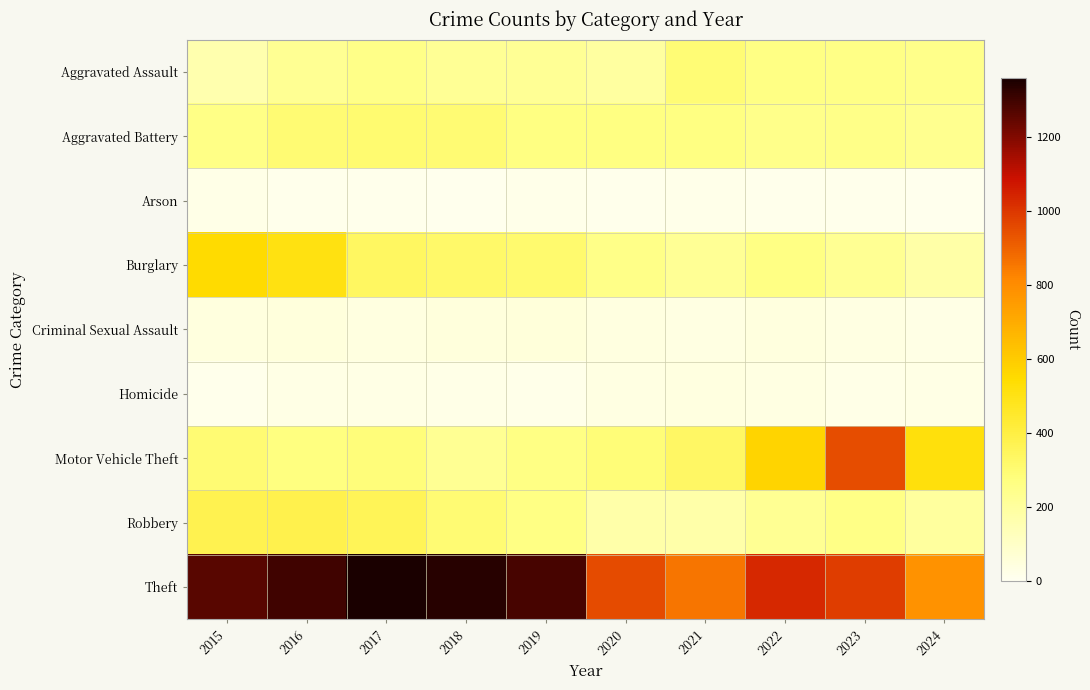

Reading left to right, what are all the values shown in this chart?

Aggravated Assault: 2015=164	2016=225	2017=251	2018=220	2019=220	2020=192	2021=295	2022=264	2023=259	2024=246
Aggravated Battery: 2015=259	2016=298	2017=303	2018=302	2019=267	2020=268	2021=270	2022=249	2023=252	2024=235
Arson: 2015=22	2016=14	2017=12	2018=8	2019=16	2020=12	2021=18	2022=15	2023=15	2024=10
Burglary: 2015=552	2016=505	2017=339	2018=319	2019=308	2020=250	2021=220	2022=263	2023=226	2024=178
Criminal Sexual Assault: 2015=43	2016=51	2017=41	2018=51	2019=55	2020=40	2021=33	2022=44	2023=34	2024=28
Homicide: 2015=13	2016=28	2017=27	2018=23	2019=21	2020=34	2021=38	2022=35	2023=22	2024=30
Motor Vehicle Theft: 2015=299	2016=272	2017=285	2018=225	2019=262	2020=287	2021=332	2022=569	2023=945	2024=520
Robbery: 2015=372	2016=381	2017=356	2018=302	2019=263	2020=174	2021=175	2022=227	2023=257	2024=201
Theft: 2015=1263	2016=1297	2017=1359	2018=1337	2019=1288	2020=954	2021=856	2022=1032	2023=983	2024=783